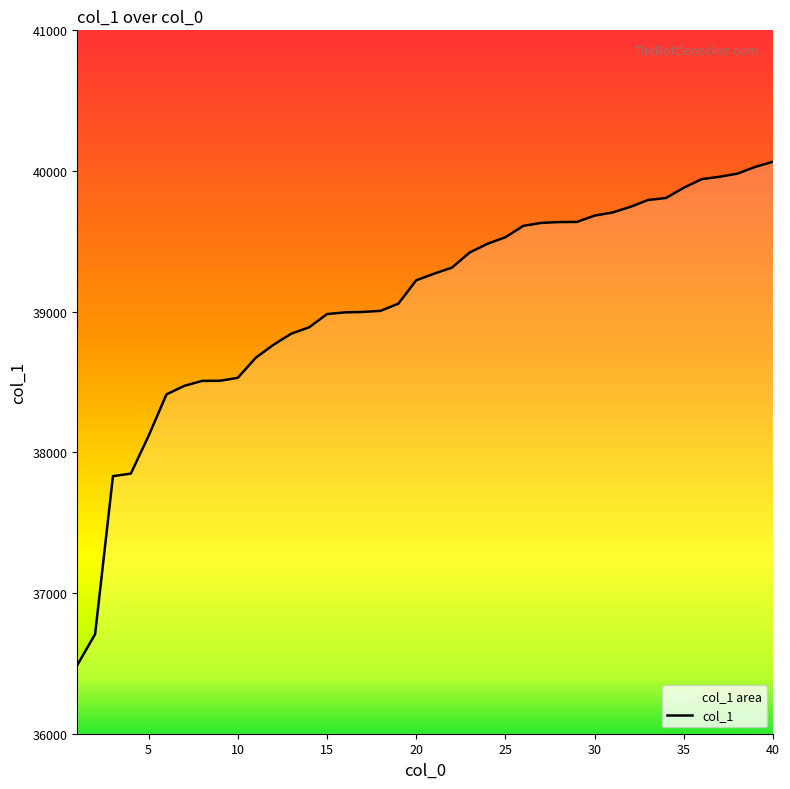

What is the maximum value shown in the chart?

40066